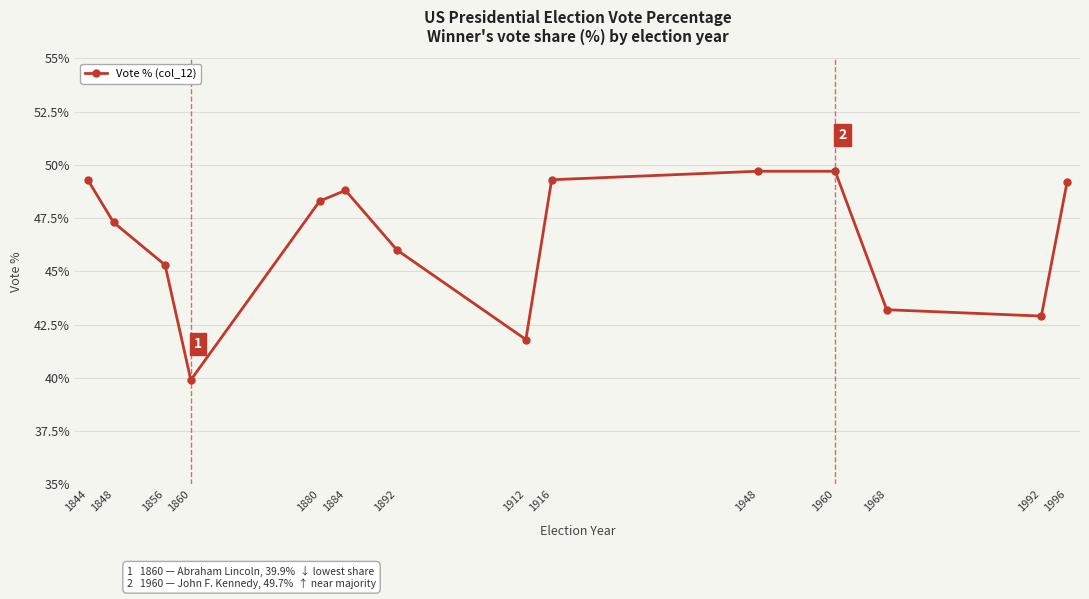

Which label corresponds to the smallest value in the chart?

1860